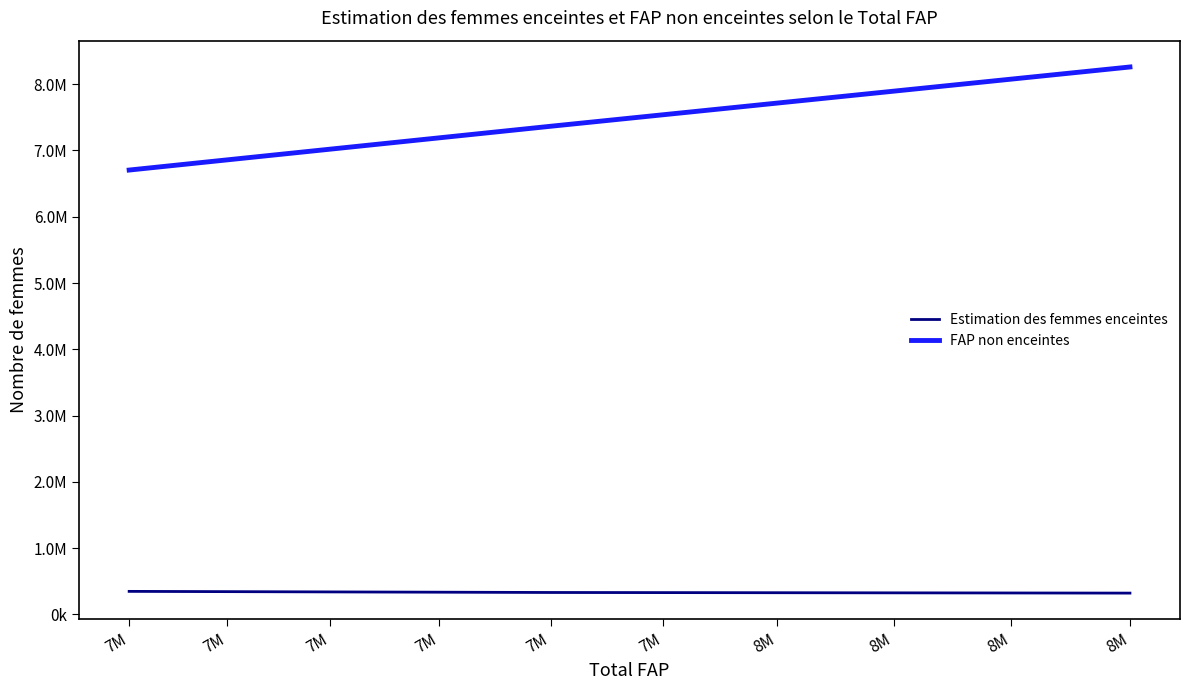

Does the chart have visible grid lines?

No